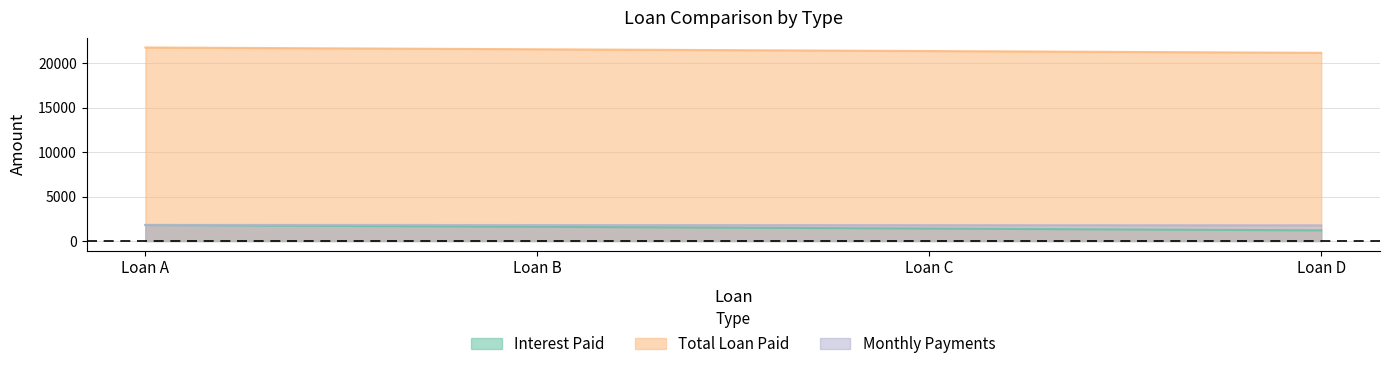

What are all the series names shown in the legend?

Interest Paid, Total Loan Paid, Monthly Payments